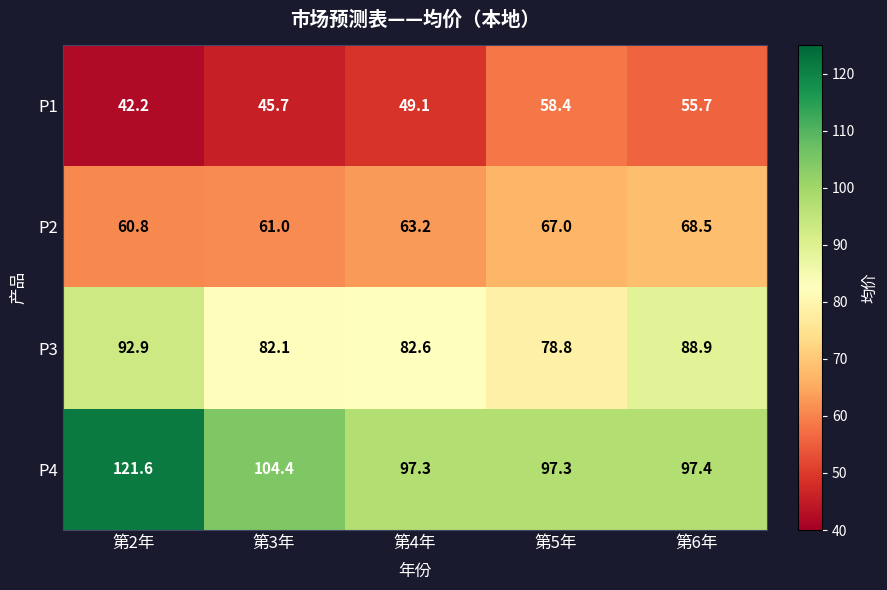

What is the smallest value displayed?

42.2